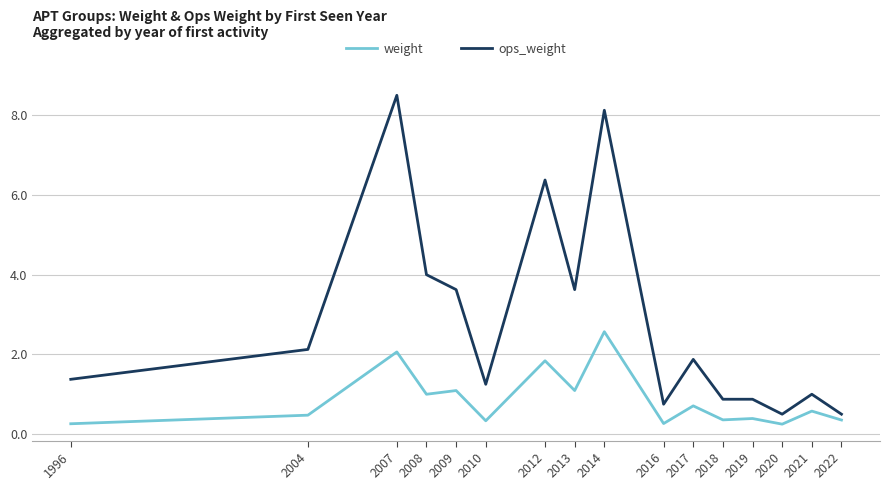

How many lines are shown in the chart?

2